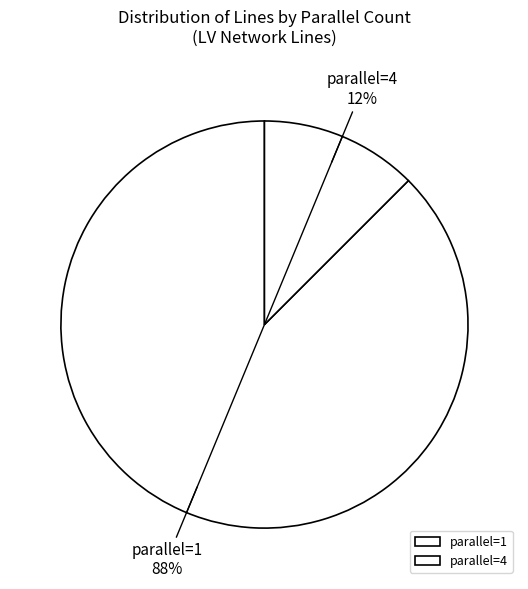

Between parallel=4 and parallel=1, which is larger?

parallel=1